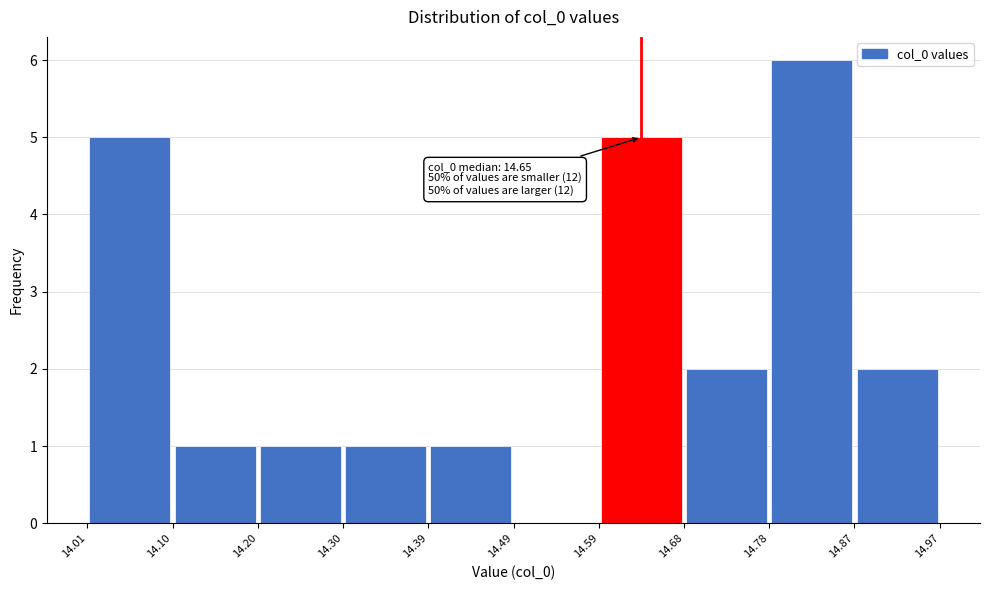

Over which range of the x-axis is the bar tallest?

14.78 to 14.87